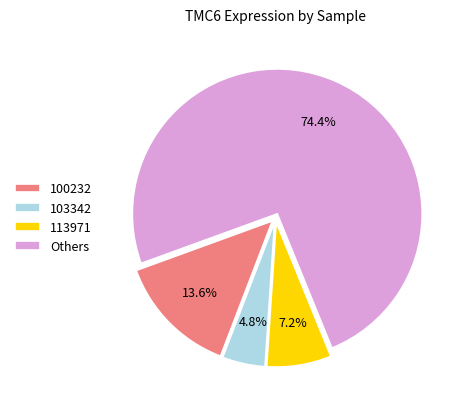

How much of the chart is everything except 103342?

95.2%